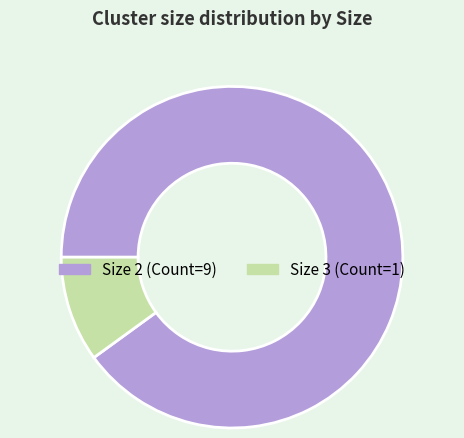

Does any single category account for the majority?

Yes